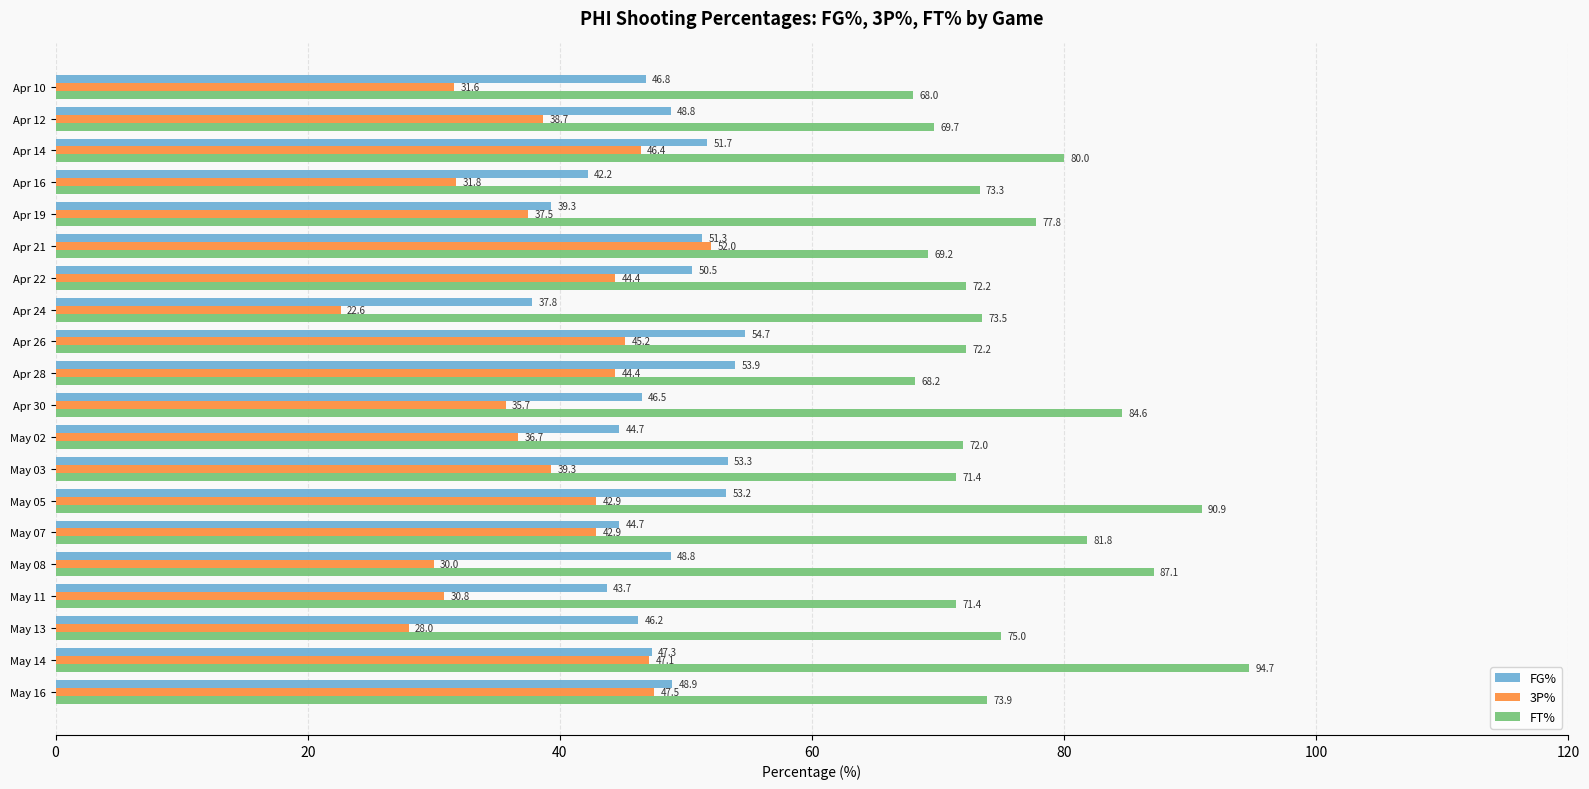

Which series has the widest spread of values?

3P%